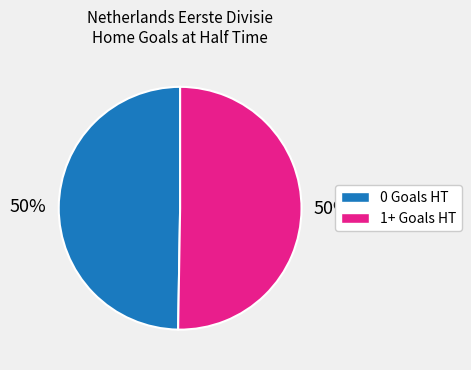

To the nearest percent, what is the average slice percentage?

50%